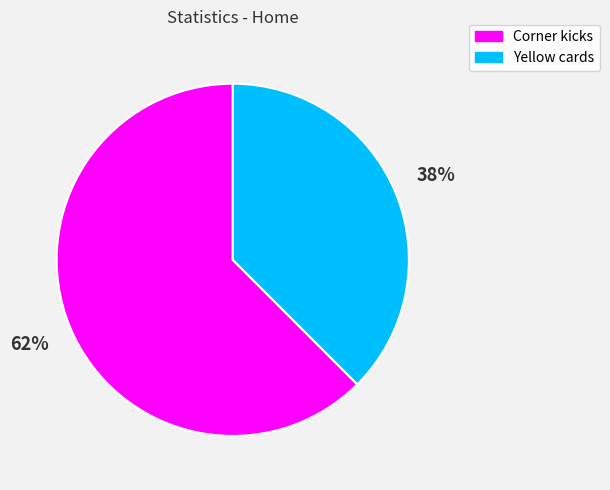

Which has a higher value, Yellow cards or Corner kicks?

Corner kicks